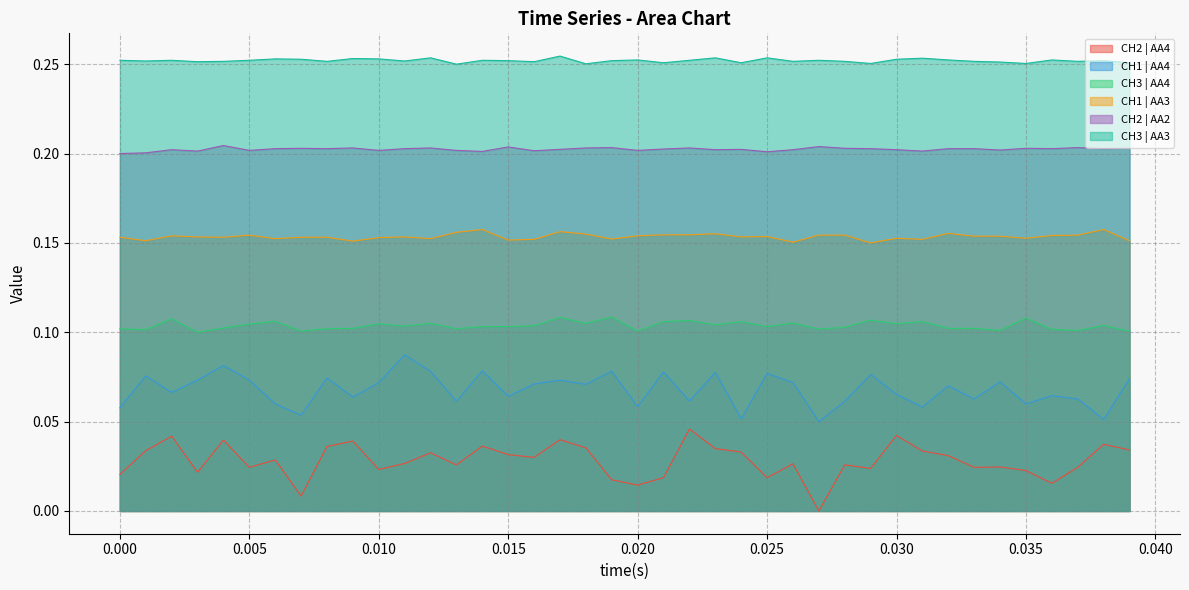

Is it true that CH3 | AA4 equals 0.1 at 0.020?

True